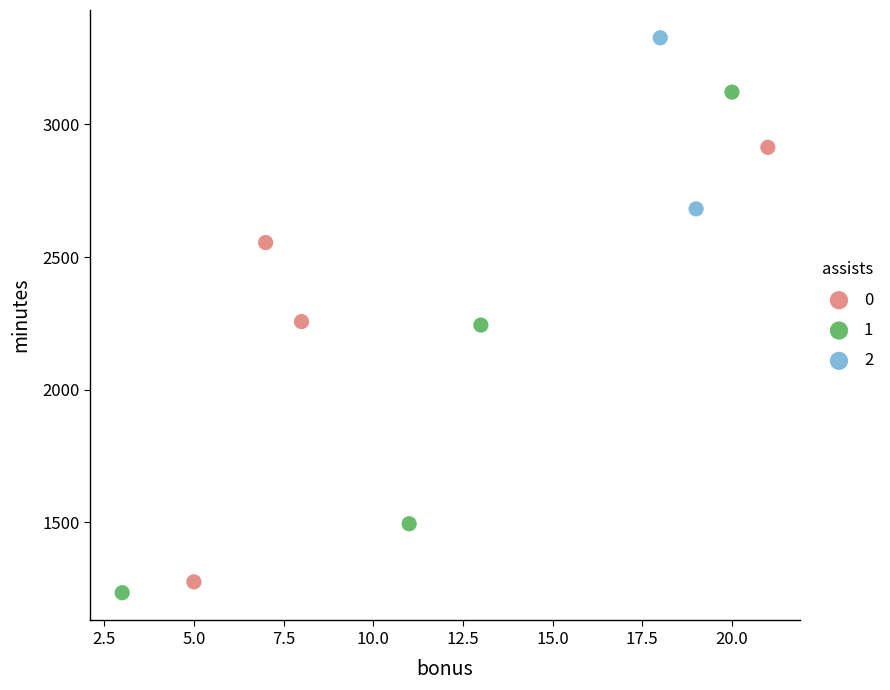

Which series has the widest spread of Y values?

1